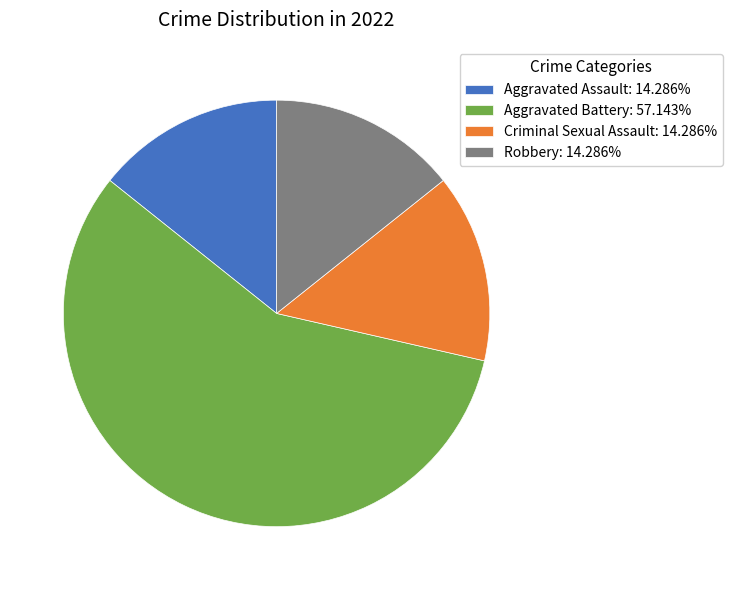

Count the number of slices in the pie.

4